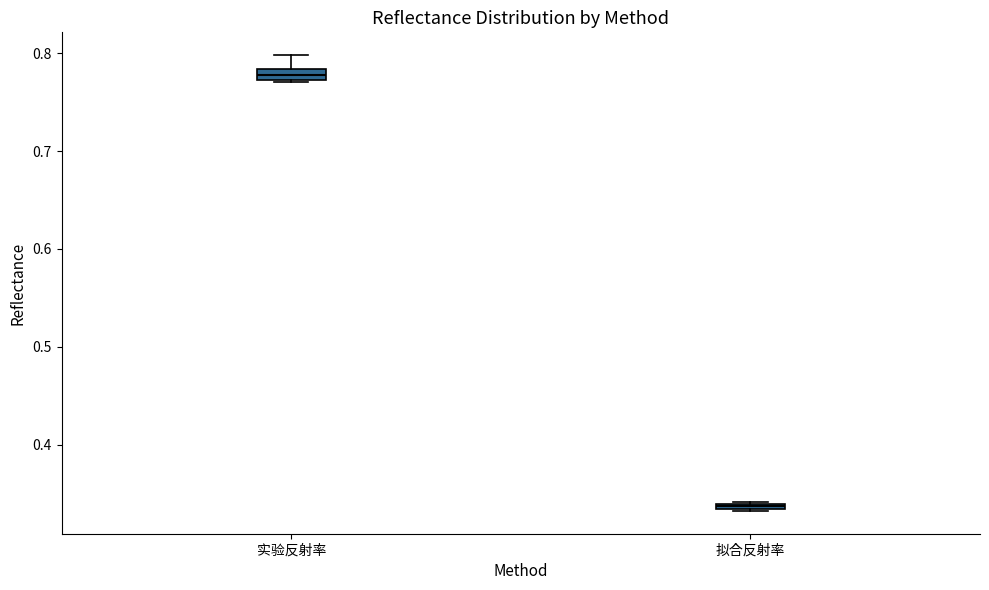

Which box has the lowest median line?

拟合反射率